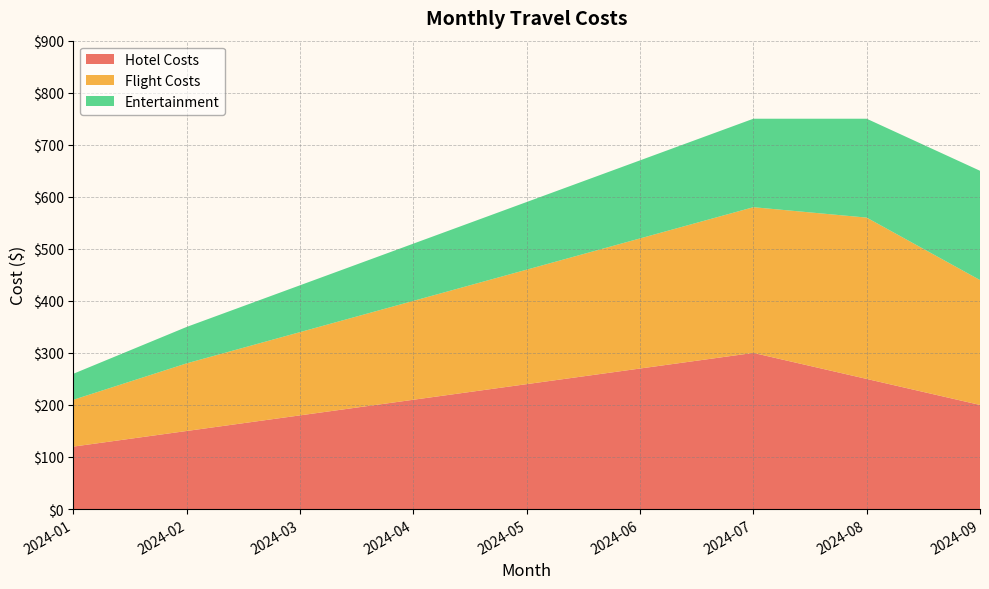

Reading left to right, list all the values displayed in this chart.

Hotel Costs: 2024-01=120	2024-02=150	2024-03=180	2024-04=210	2024-05=240	2024-06=270	2024-07=300	2024-08=250	2024-09=200
Flight Costs: 2024-01=90	2024-02=130	2024-03=160	2024-04=190	2024-05=220	2024-06=250	2024-07=280	2024-08=310	2024-09=240
Entertainment: 2024-01=50	2024-02=70	2024-03=90	2024-04=110	2024-05=130	2024-06=150	2024-07=170	2024-08=190	2024-09=210